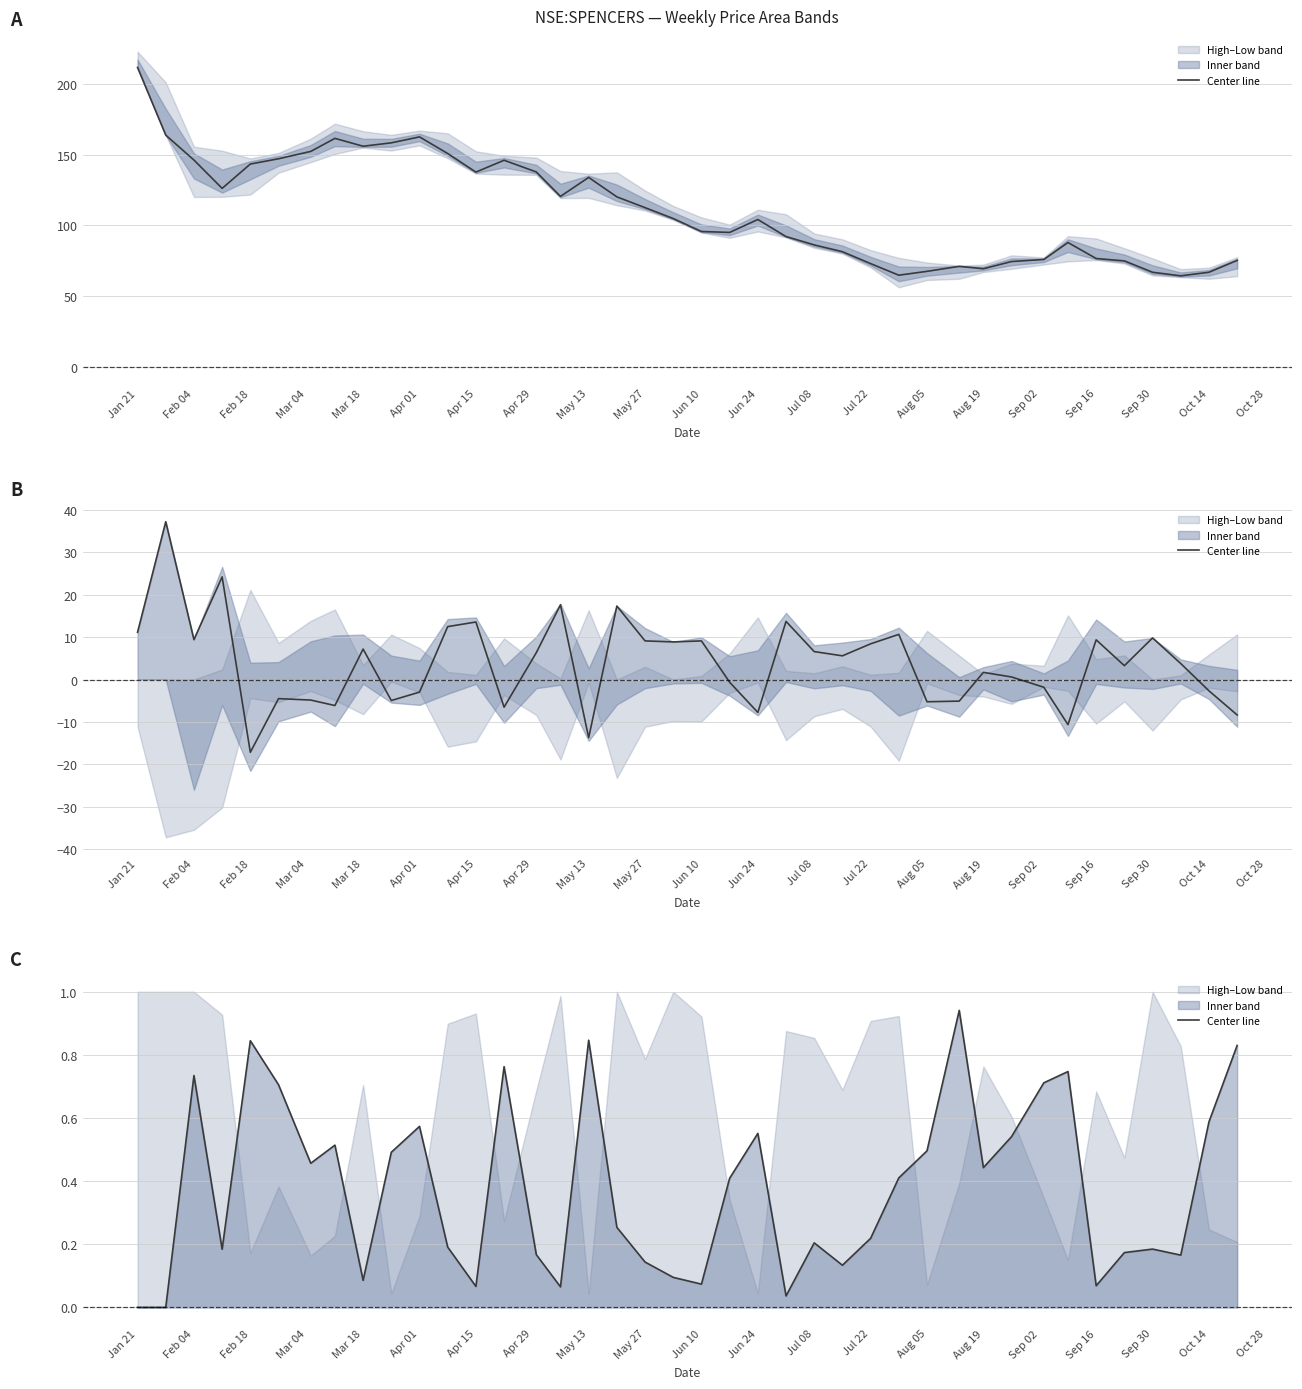

The value at 23 is 0.1. True or false?

False